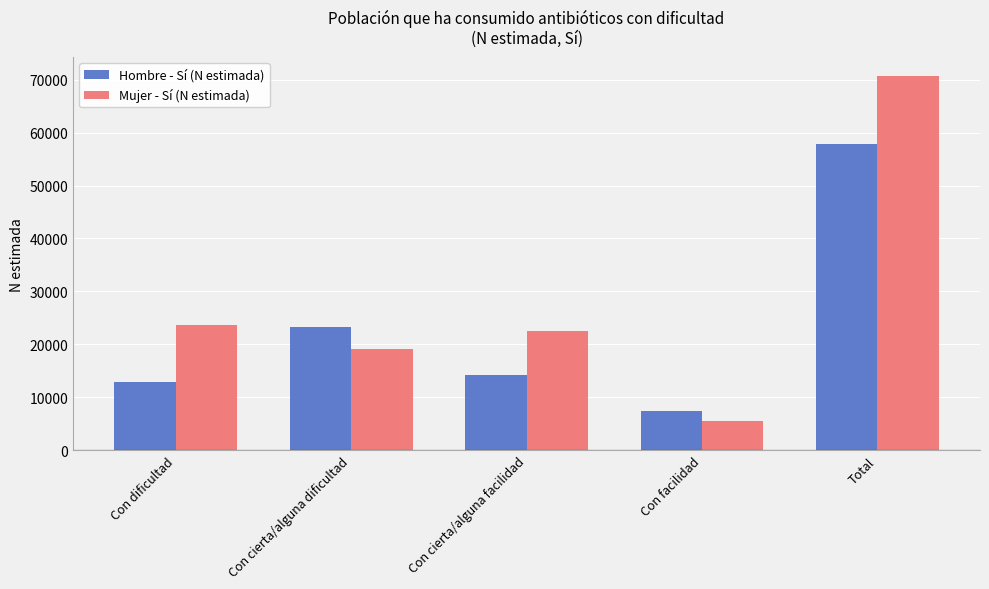

Is it true that Hombre - Sí (N estimada) equals 32134 at Con cierta/alguna dificultad?

False